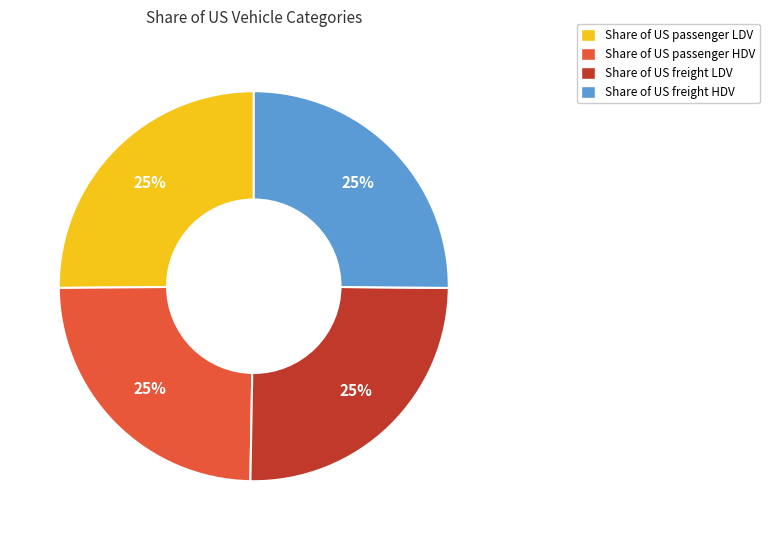

To the nearest percent, what is the combined percentage of Share of US passenger HDV and Share of US freight HDV?

50%